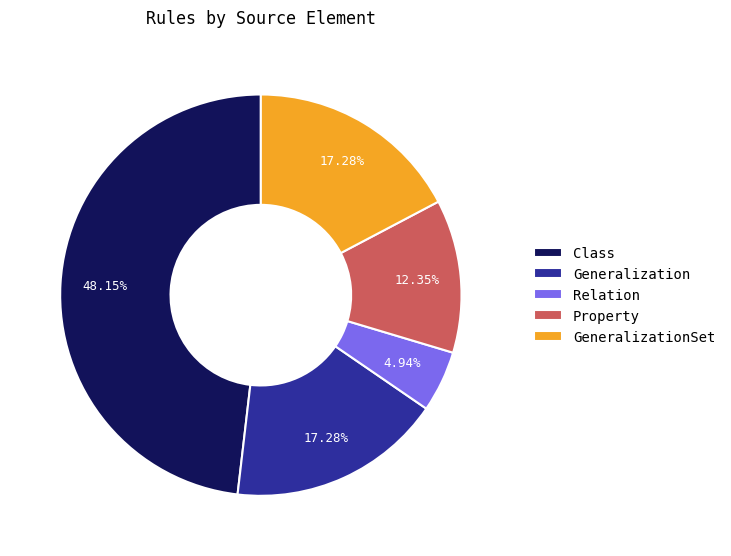

What is the smallest slice in the pie chart?

Relation